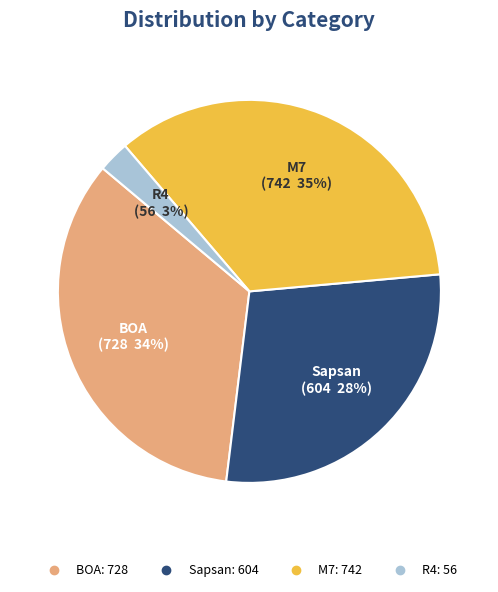

How many slices are in this pie chart?

4